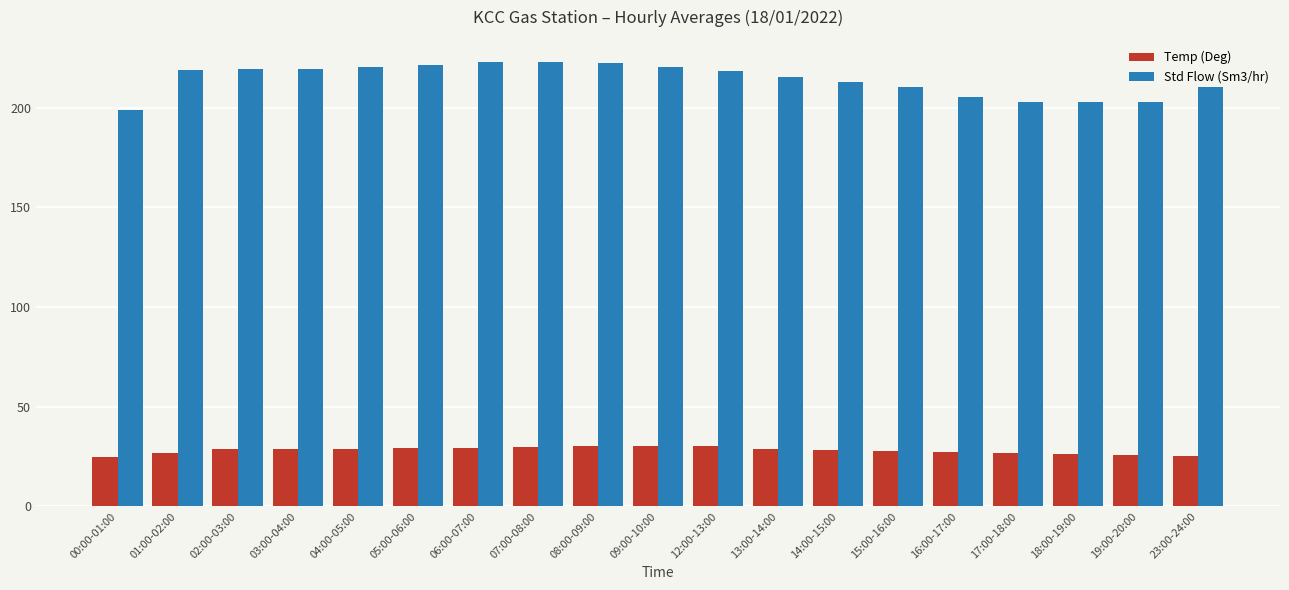

At 18:00-19:00, list the series in order from smallest to largest.

Temp (Deg), Std Flow (Sm3/hr)